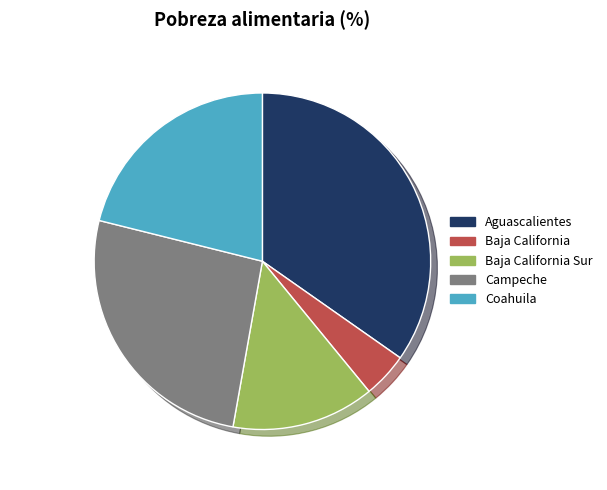

To the nearest percent, what is the difference between the largest and smallest slice percentages?

30%